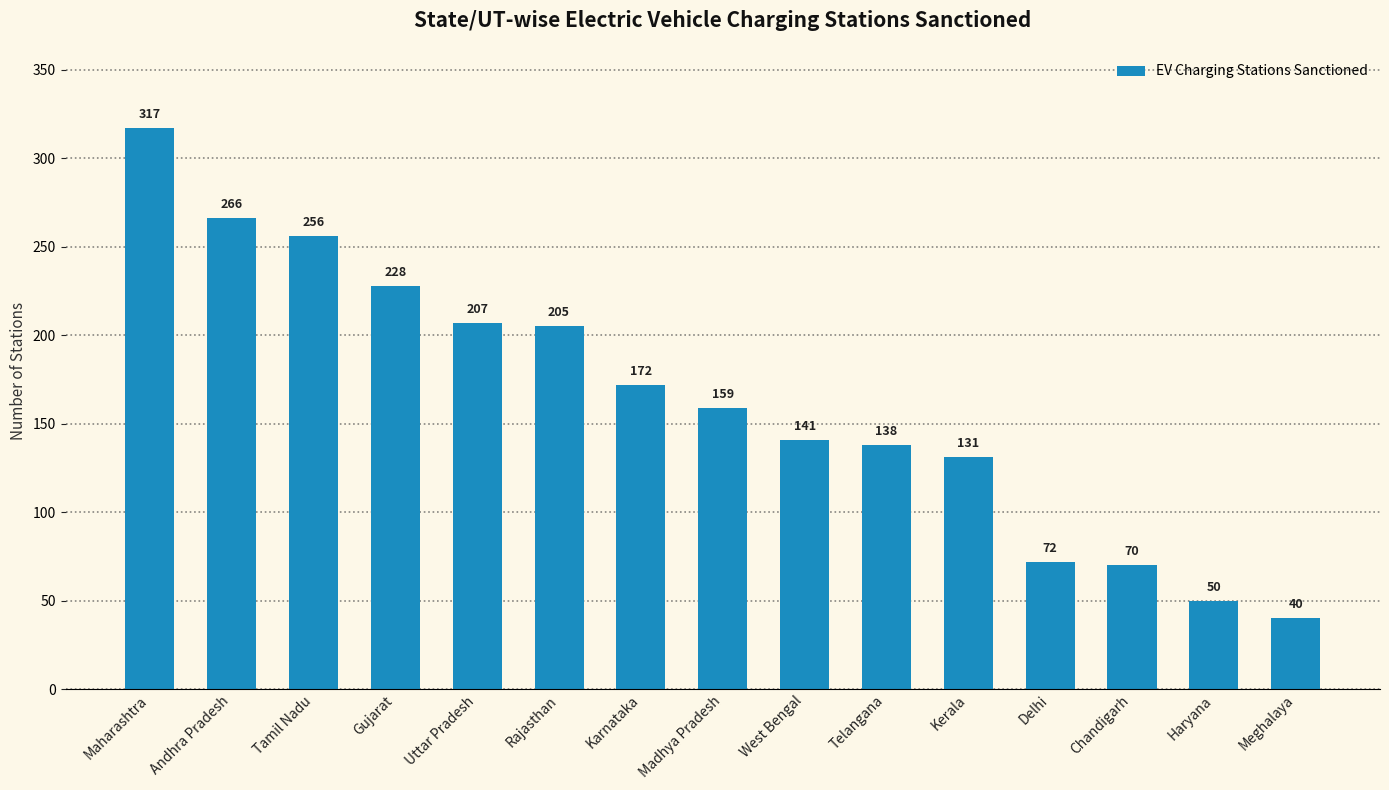

Are the bars horizontal?

No